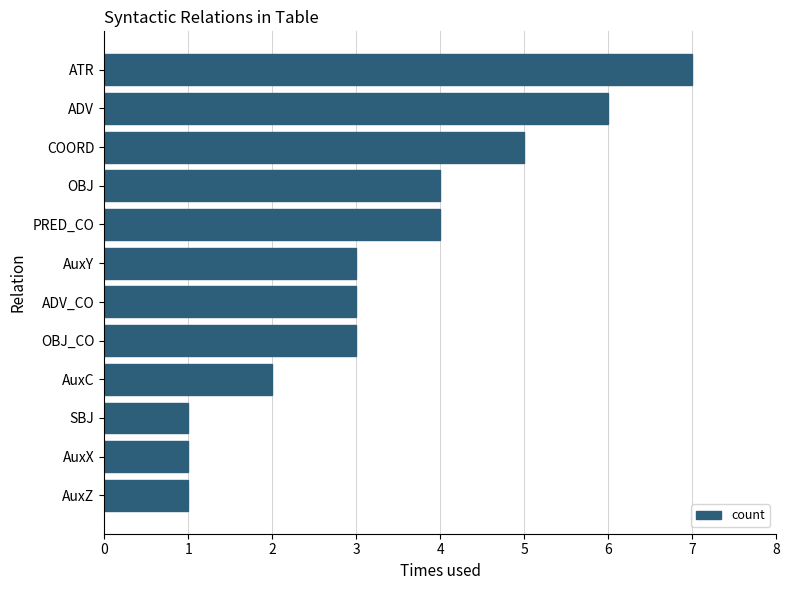

Reading bottom to top, extract all data points from this chart.

1	1	1	2	3	3	3	4	4	5	6	7